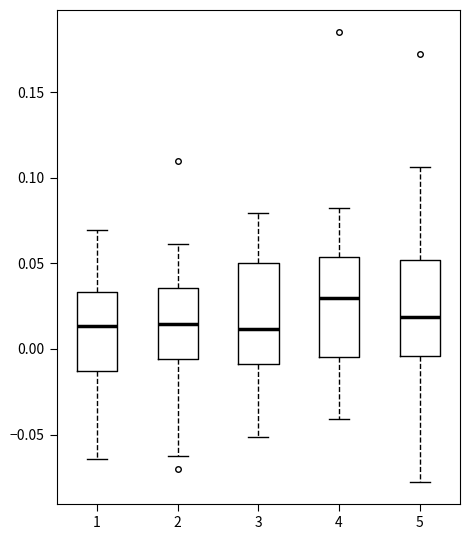

Where does the lower whisker of the box at x = 4 end on the y-axis? The values are not printed on the chart, so give them approximately, as read against the axis.

-0.040